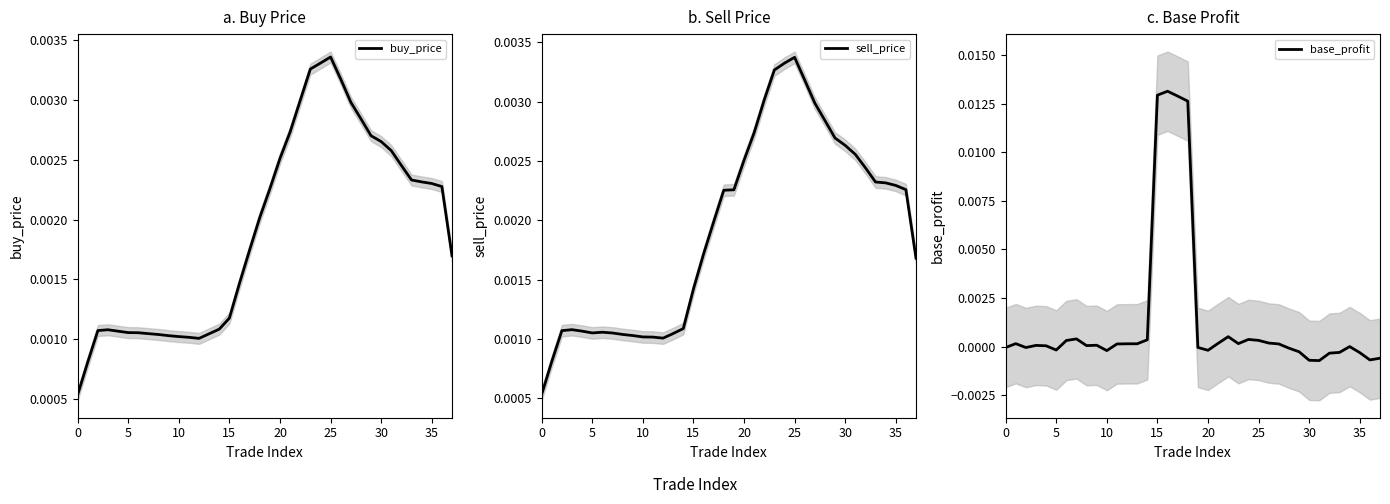

What are all the series names shown in the legend?

buy_price, sell_price, base_profit